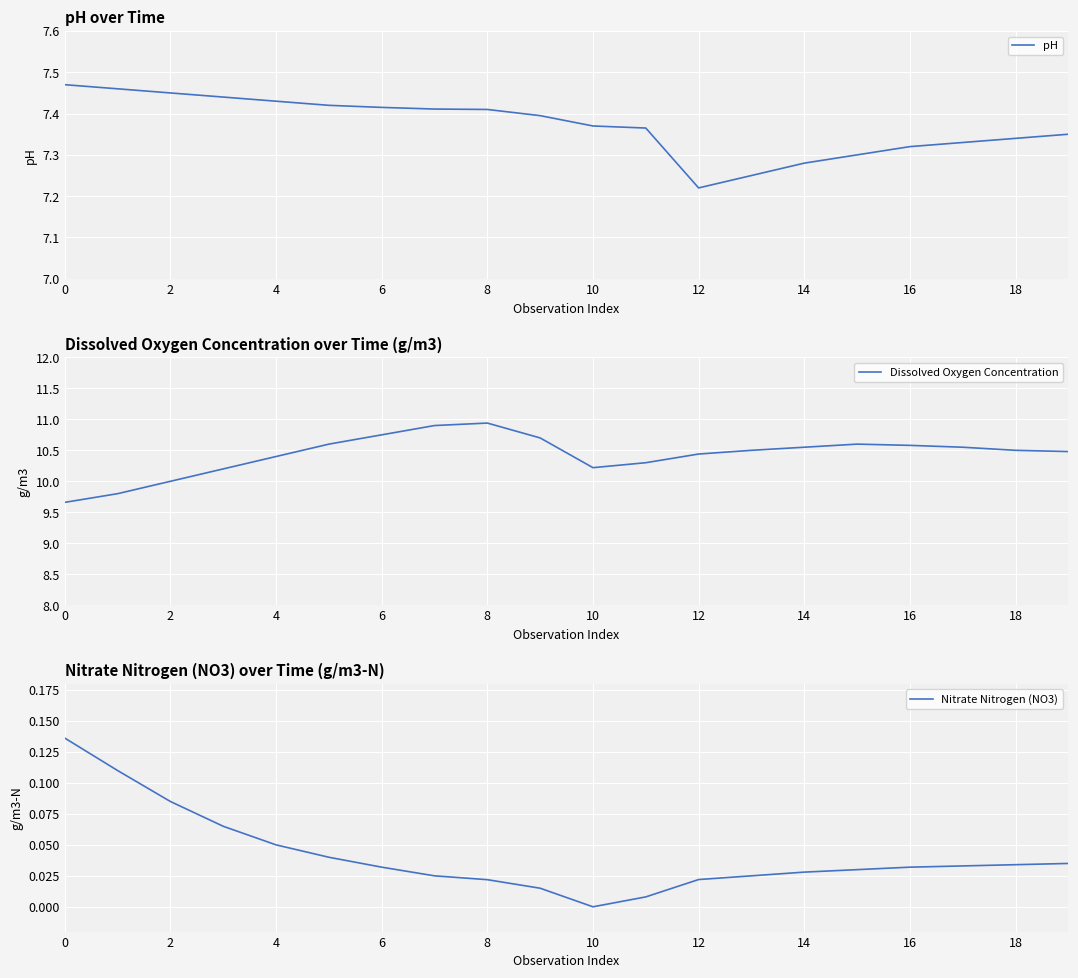

At which label is pH closest to 7?

12